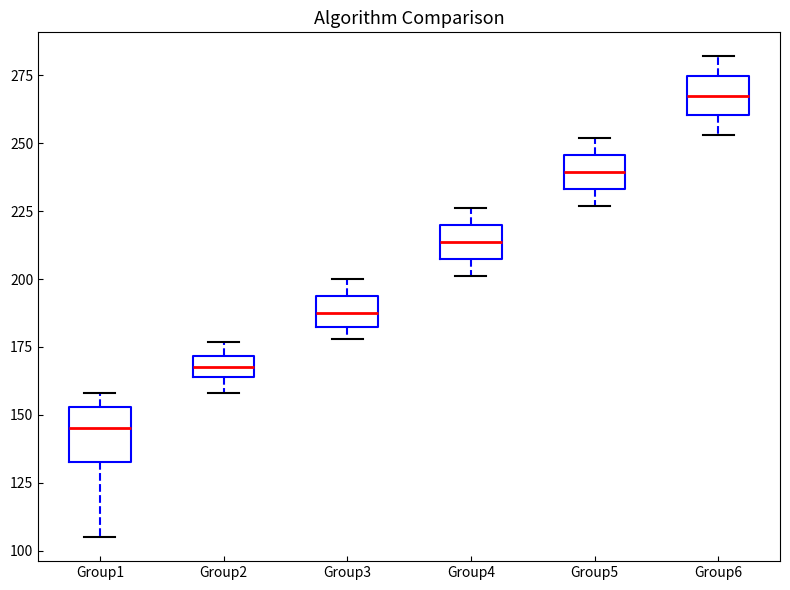

Reading left to right, transcribe this box plot: for each box, give where its median line is, the range the box spans, and where its two whiskers end, as read against the y-axis. The values are not printed on the chart, so give them approximately, as read against the axis.

Group1: median 145, box 135 to 155, whiskers 105 to 160
Group2: median 170 (inside the box), box 165 to 170, whiskers 160 to 175
Group3: median 190, box 180 to 195, whiskers 180 (just below the box's lower edge) to 200
Group4: median 215, box 205 to 220, whiskers 200 to 225
Group5: median 240, box 235 to 245, whiskers 225 to 250
Group6: median 270, box 260 to 275, whiskers 255 to 280